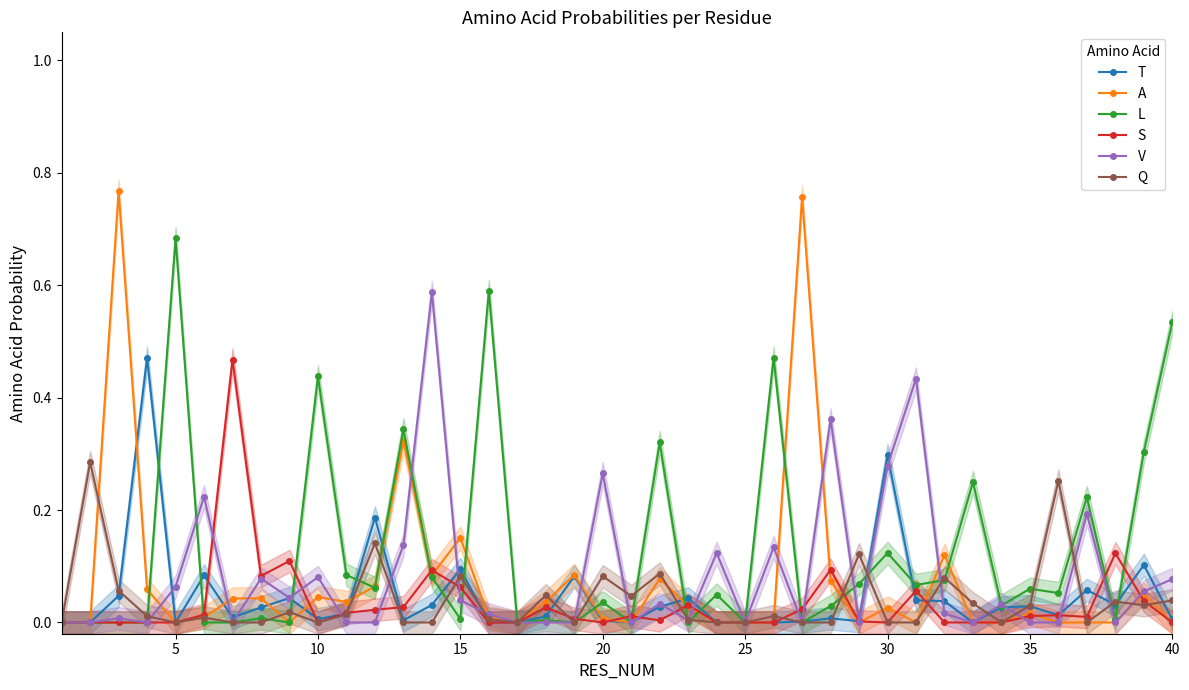

Is it true that S equals 0.0 at 31?

True